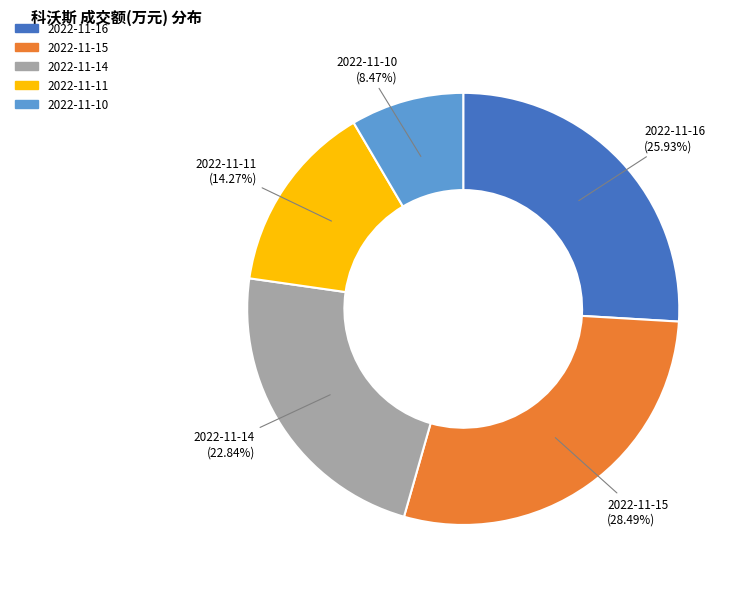

Approximately how many times larger is the value at 2022-11-11 compared to 2022-11-14?

0.6